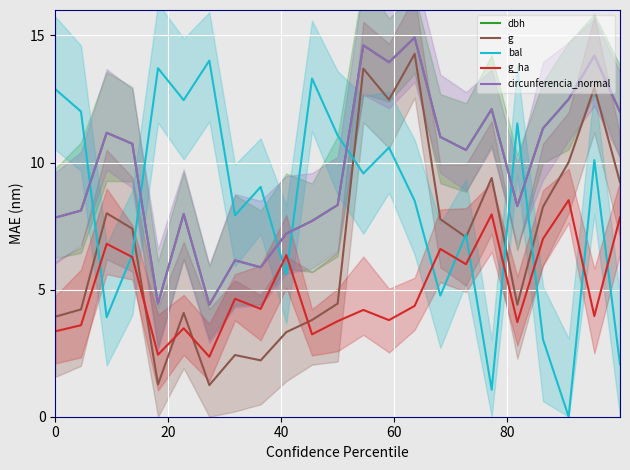

What is the maximum value for g_ha?

8.5